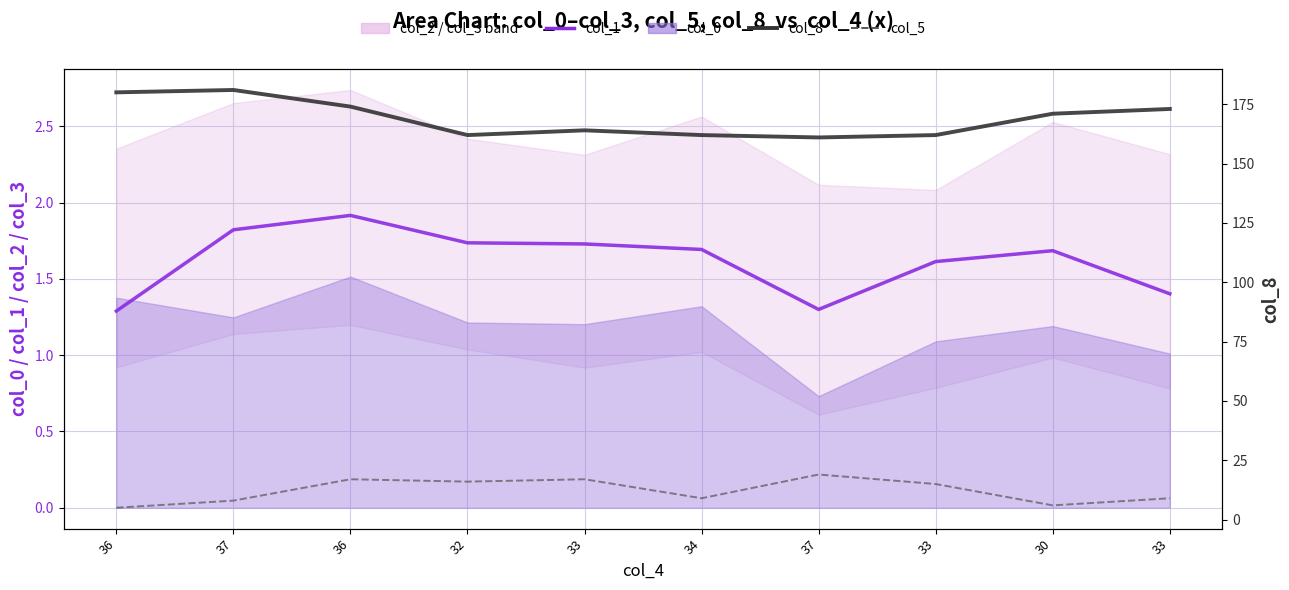

The value of col_1 at 36 is 3.0. True or false?

False